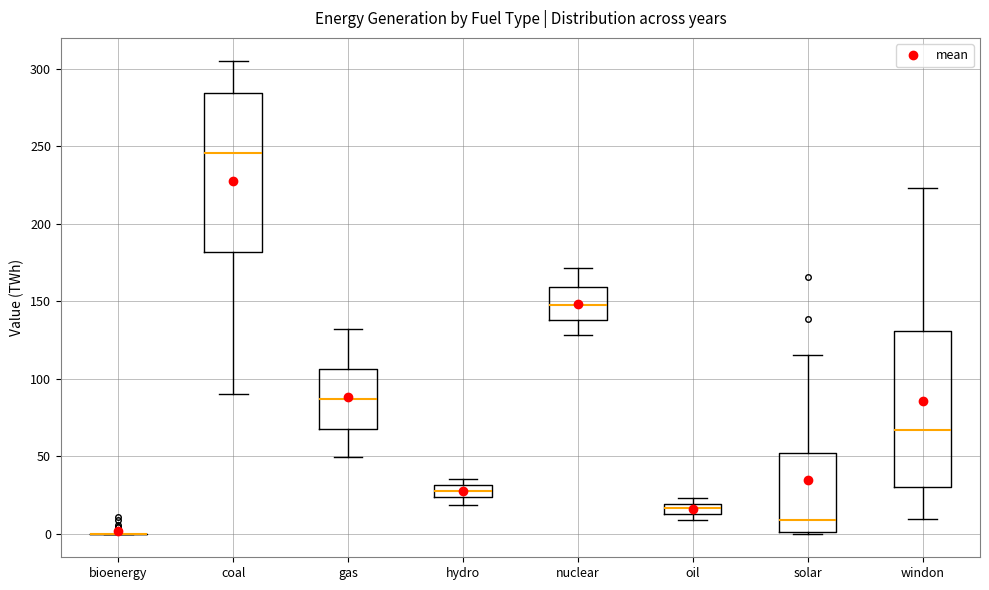

Where does the upper whisker of the box for windon end on the y-axis? The values are not printed on the chart, so give them approximately, as read against the axis.

225